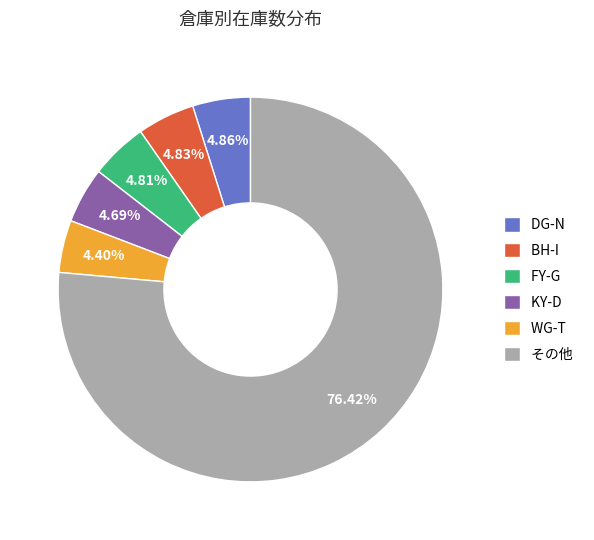

Is there a majority slice in this chart?

Yes